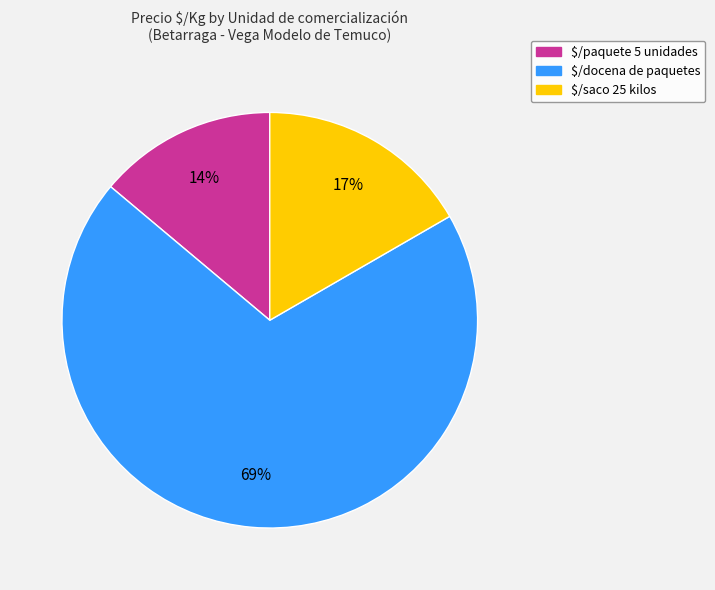

Is $/saco 25 kilos the majority of the pie?

No